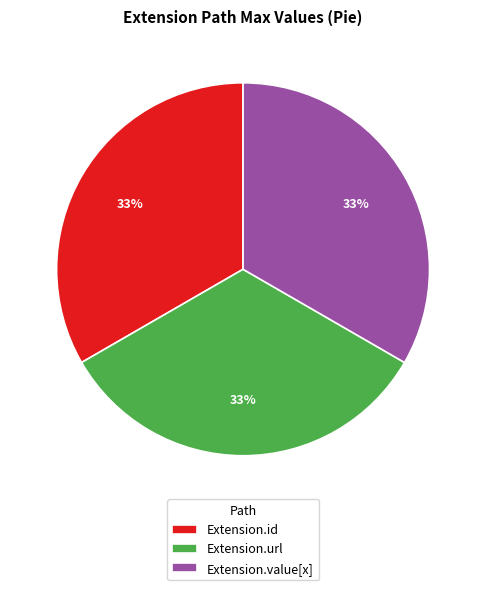

To the nearest percent, what is the average slice percentage?

33%